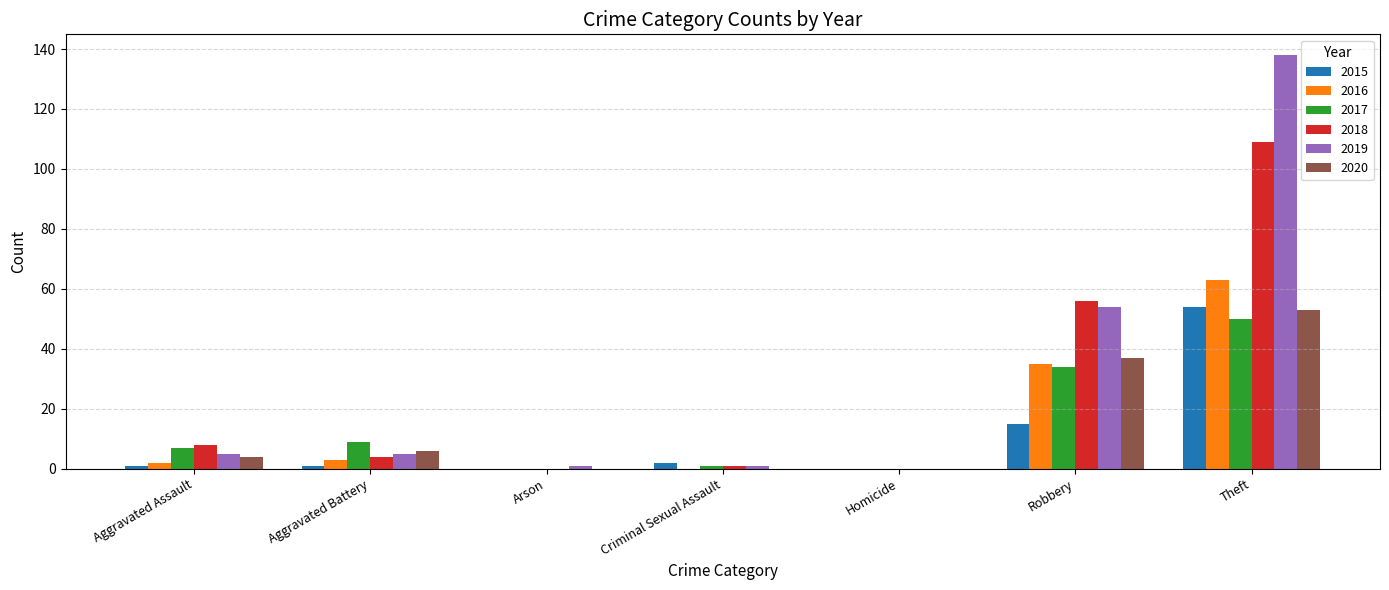

Where is 2015 nearest to the value 27?

Robbery